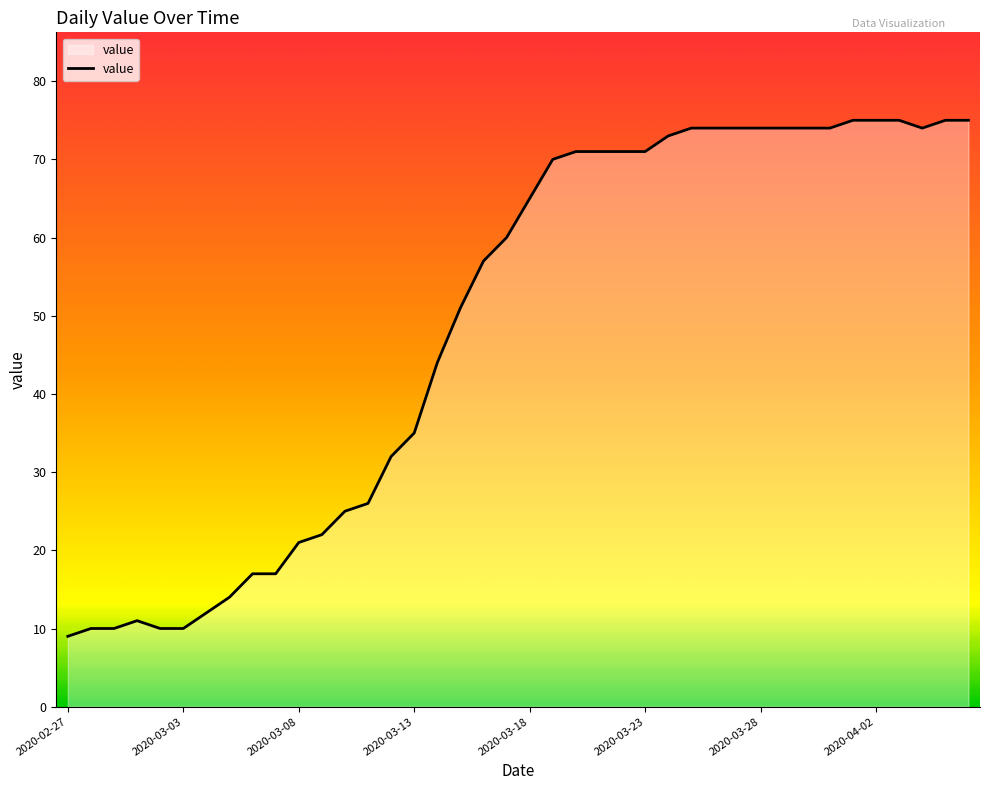

What position from the right is 16?

24